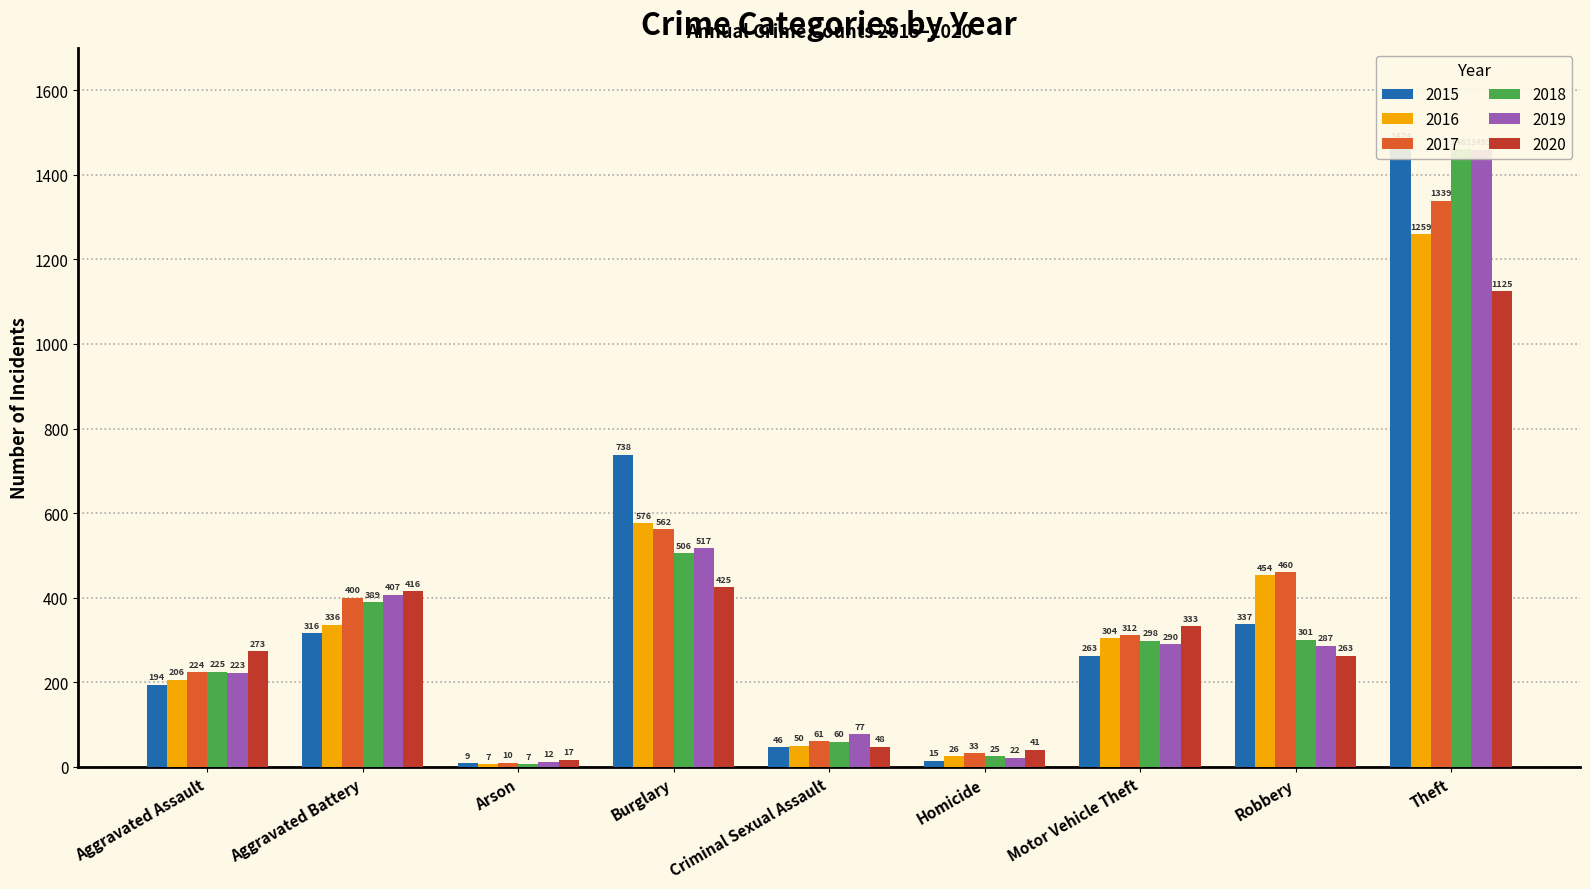

Which series has the largest total across all categories?

2017